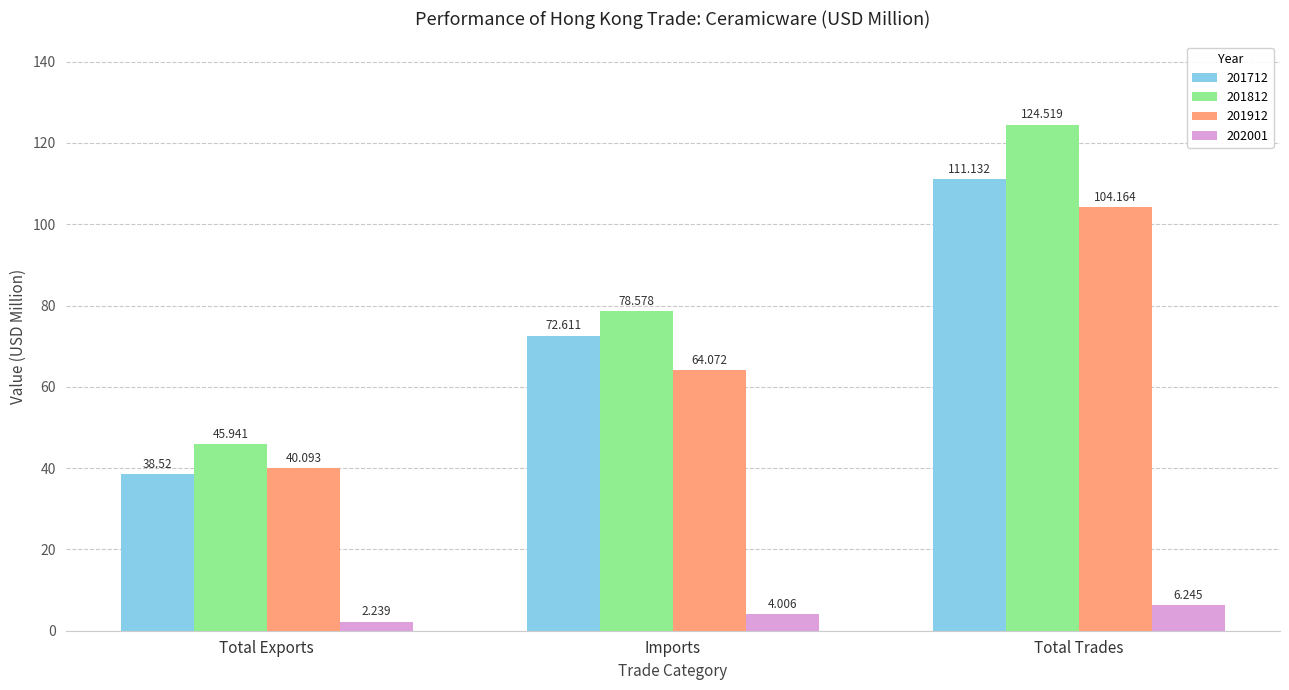

What is the sum of all 202001 values?

12.5